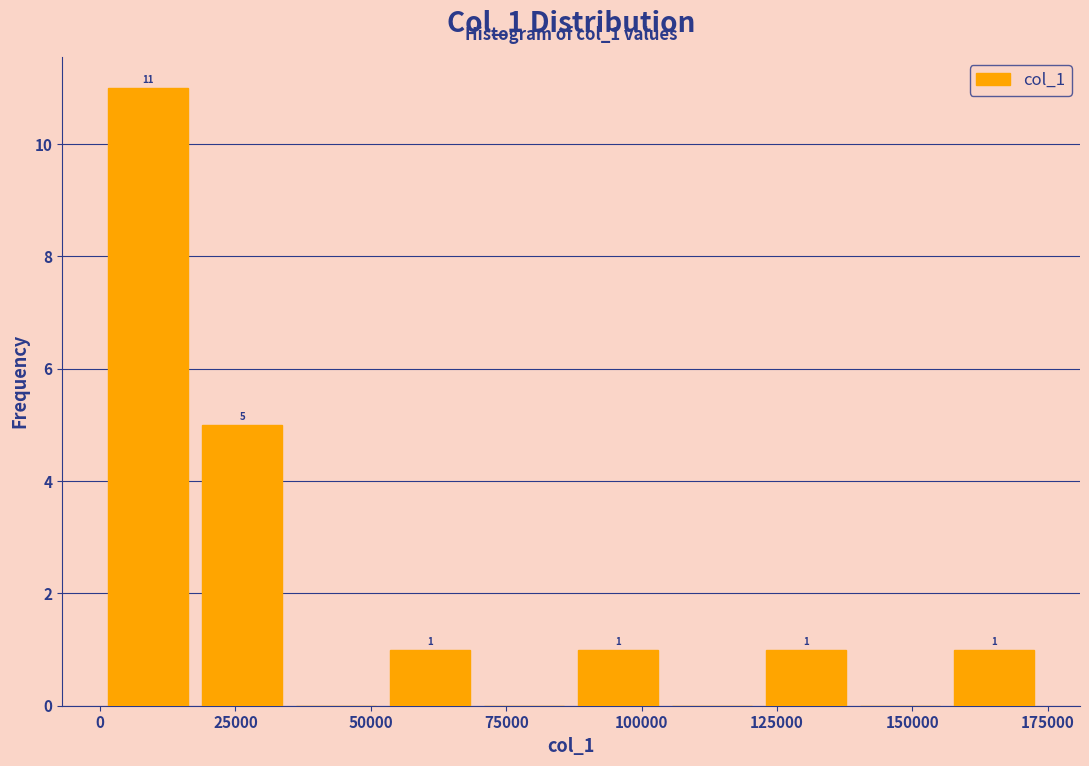

Around what value on the x-axis is the tallest bar? Give the approximate position of its centre, as read against the axis.

10000